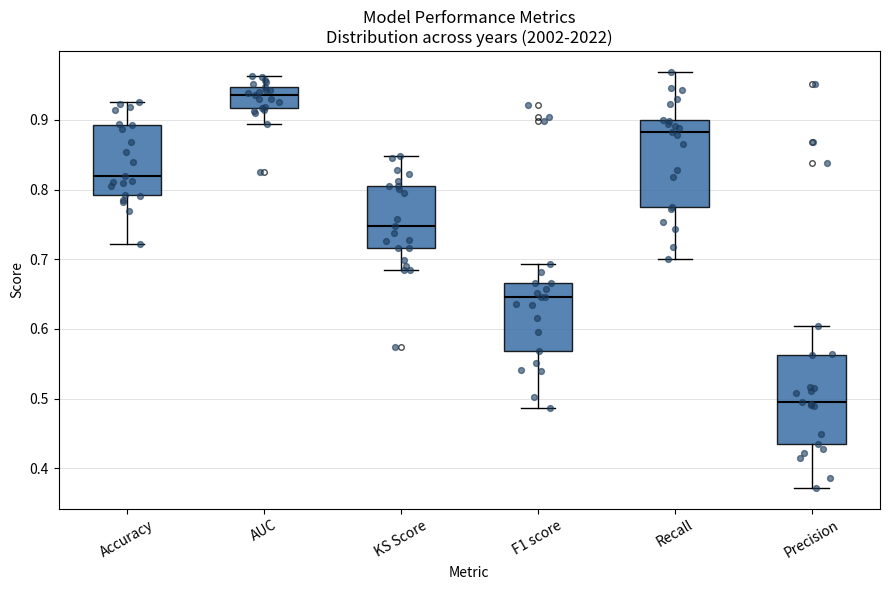

Reading left to right, transcribe this box plot: for each box, give where its median line is, the range the box spans, and where its two whiskers end, as read against the y-axis. The values are not printed on the chart, so give them approximately, as read against the axis.

Accuracy: median 0.82, box 0.79 to 0.89, whiskers 0.72 to 0.93
AUC: median 0.94, box 0.92 to 0.95, whiskers 0.89 to 0.96
KS Score: median 0.75, box 0.72 to 0.81, whiskers 0.68 to 0.85
F1 score: median 0.65, box 0.57 to 0.67, whiskers 0.49 to 0.69
Recall: median 0.88, box 0.77 to 0.90, whiskers 0.70 to 0.97
Precision: median 0.50, box 0.43 to 0.56, whiskers 0.37 to 0.60